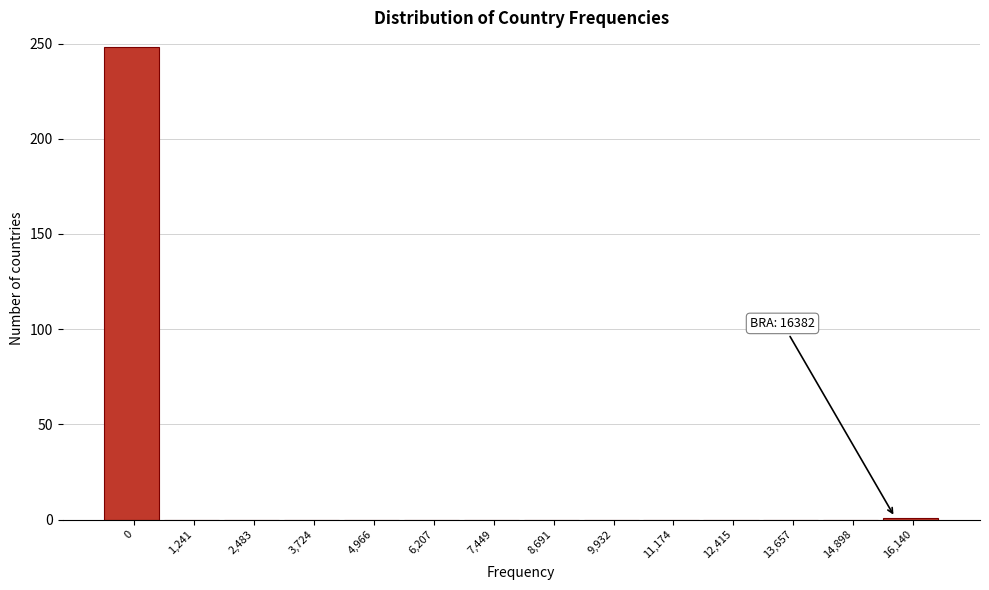

True or false: the data shows 1 at 16,140.

True